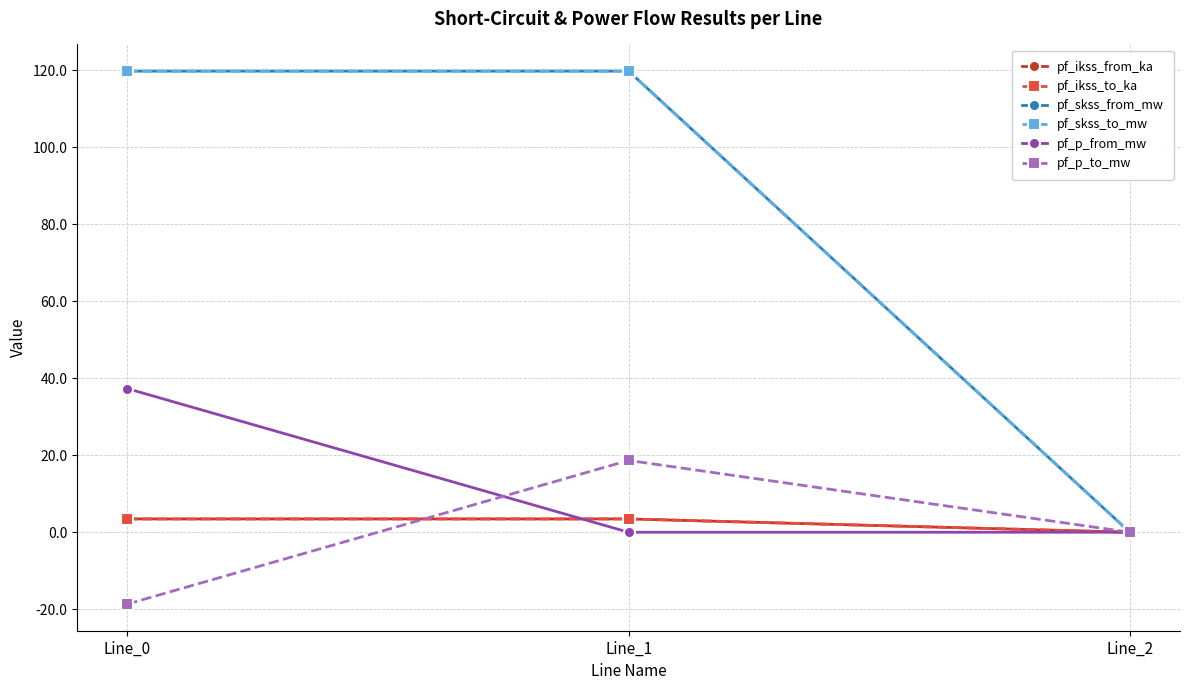

How many categories are shown in the chart?

3